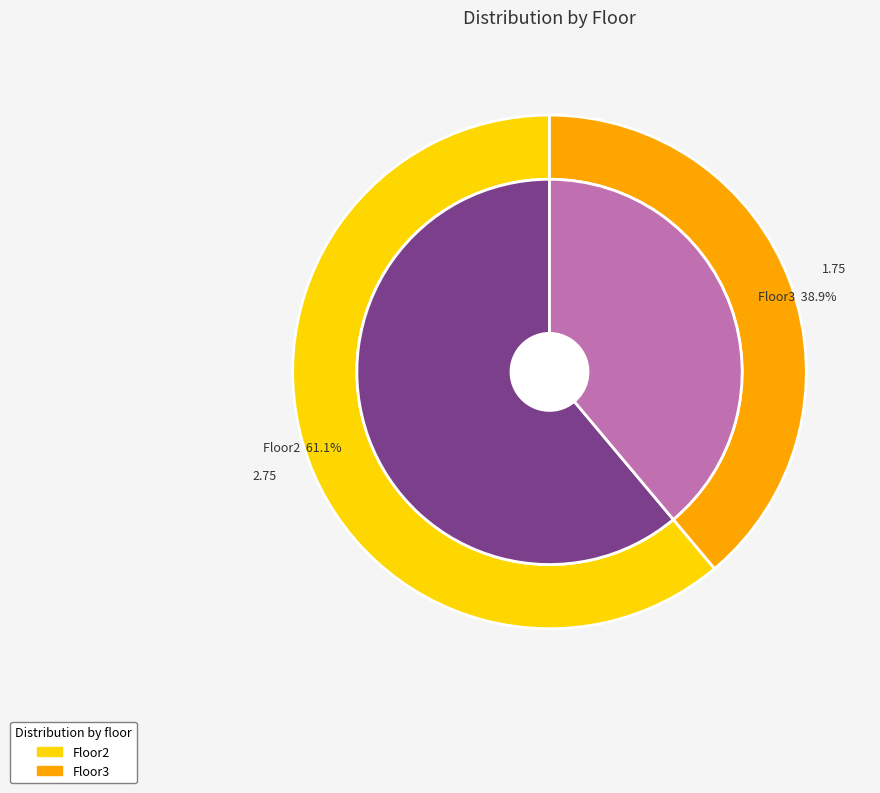

Rank the categories by value from lowest to highest.

Floor3, Floor2